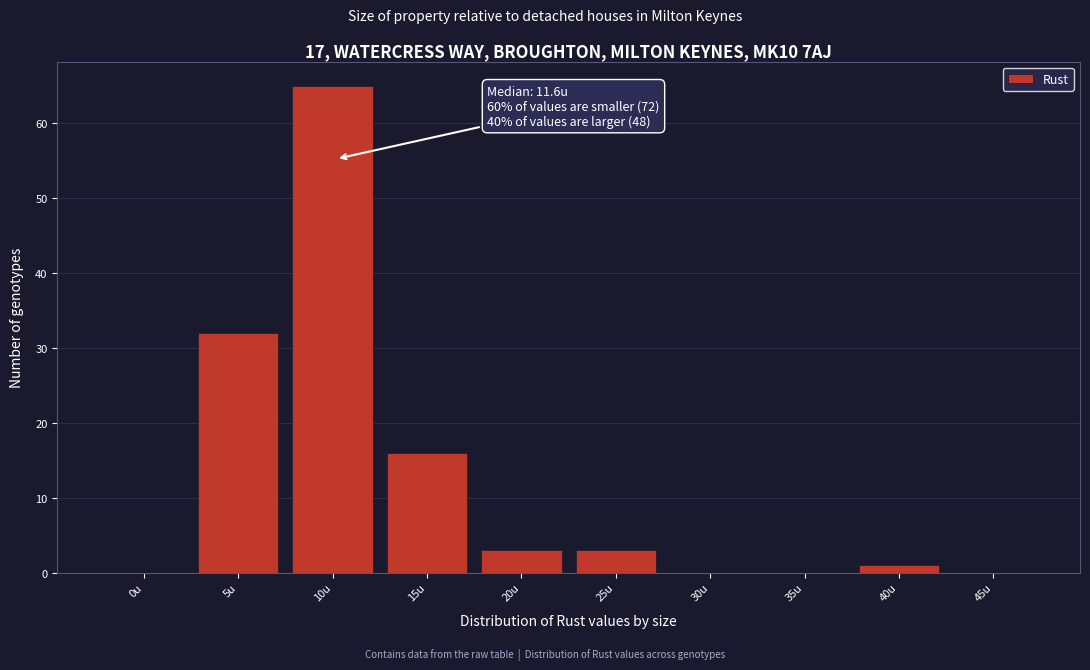

Reading left to right, extract all data points from this chart.

0u=0	5u=32	10u=65	15u=16	20u=3	25u=3	30u=0	35u=0	40u=1	45u=0